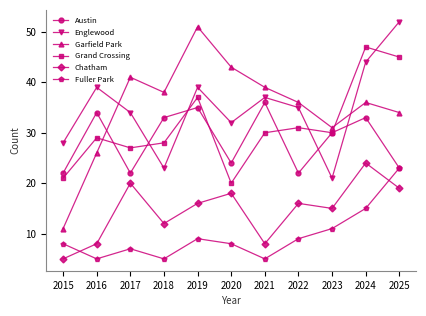

Reading left to right, list all the values displayed in this chart.

Austin: 2015=22	2016=34	2017=22	2018=33	2019=35	2020=24	2021=36	2022=22	2023=30	2024=33	2025=23
Englewood: 2015=28	2016=39	2017=34	2018=23	2019=39	2020=32	2021=37	2022=35	2023=21	2024=44	2025=52
Garfield Park: 2015=11	2016=26	2017=41	2018=38	2019=51	2020=43	2021=39	2022=36	2023=31	2024=36	2025=34
Grand Crossing: 2015=21	2016=29	2017=27	2018=28	2019=37	2020=20	2021=30	2022=31	2023=30	2024=47	2025=45
Chatham: 2015=5	2016=8	2017=20	2018=12	2019=16	2020=18	2021=8	2022=16	2023=15	2024=24	2025=19
Fuller Park: 2015=8	2016=5	2017=7	2018=5	2019=9	2020=8	2021=5	2022=9	2023=11	2024=15	2025=23